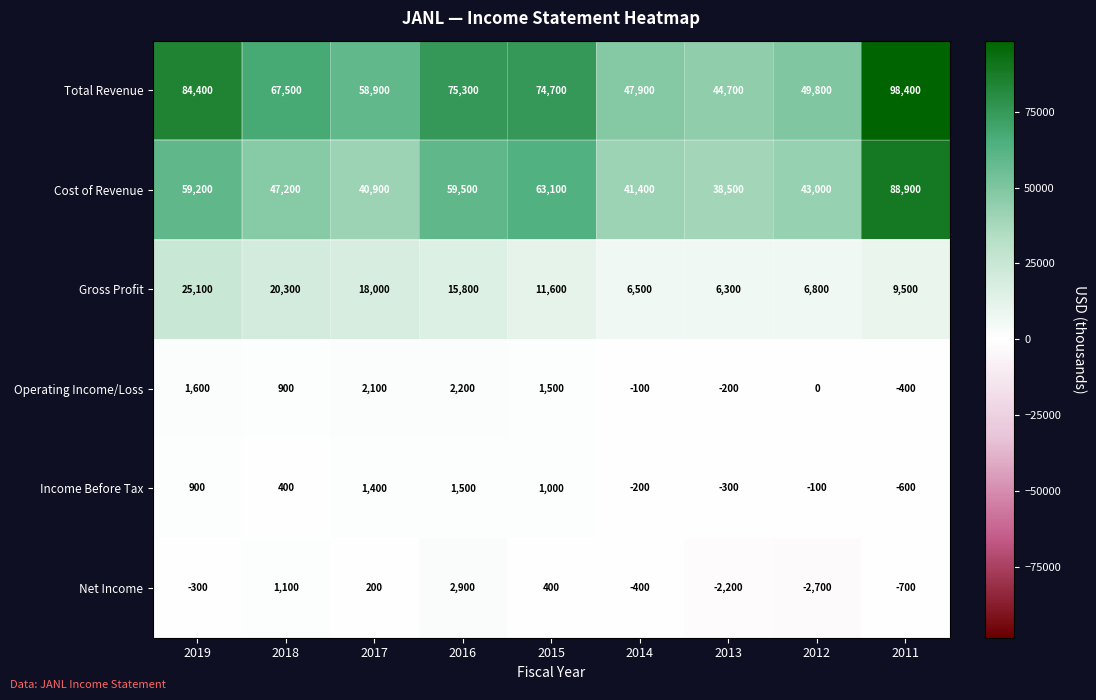

What is the approximate value of Income Before Tax at 2019?

900